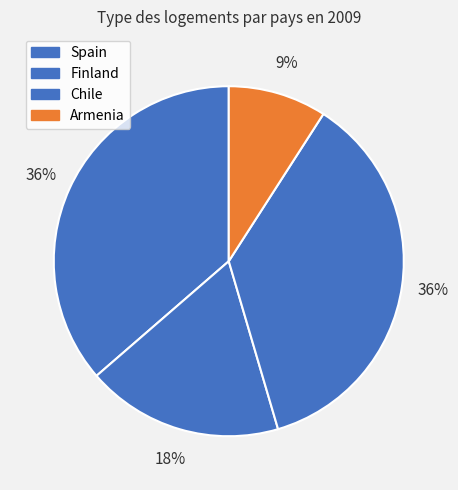

Does Chile account for over 50% of the chart?

No